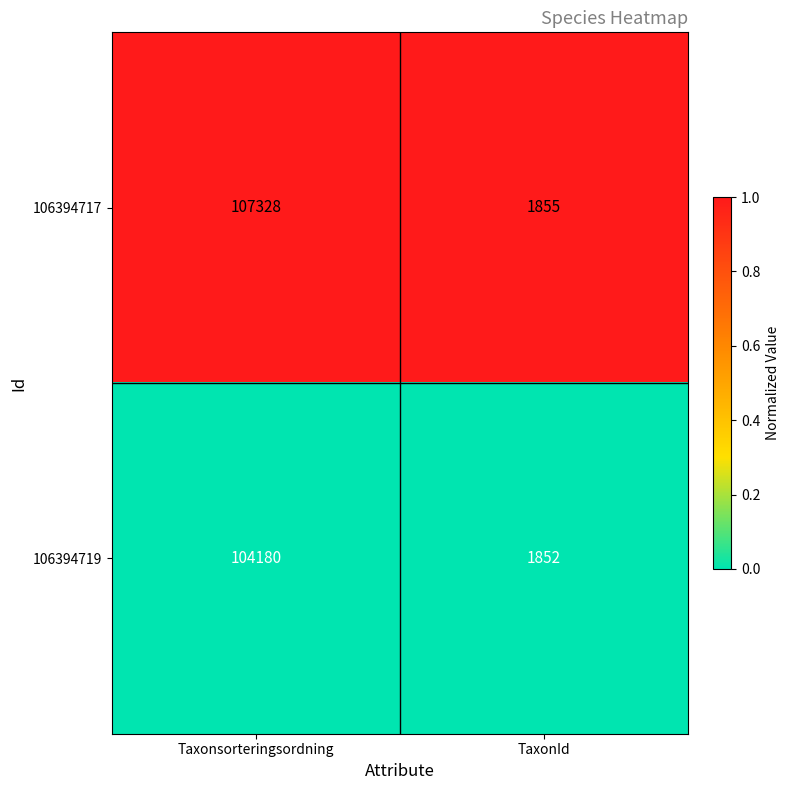

What is the minimum value shown in the chart?

1852